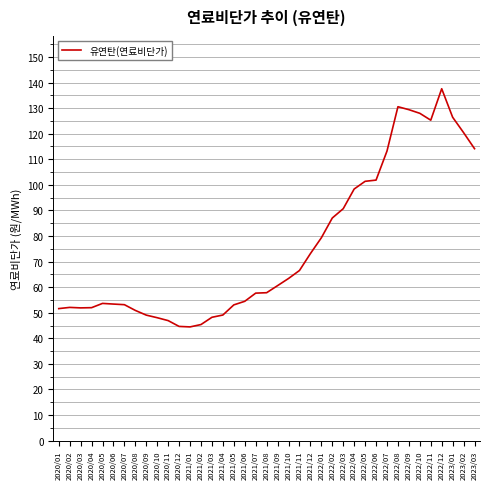

What is the difference between the values at 2022/06 and 2021/06?

47.4